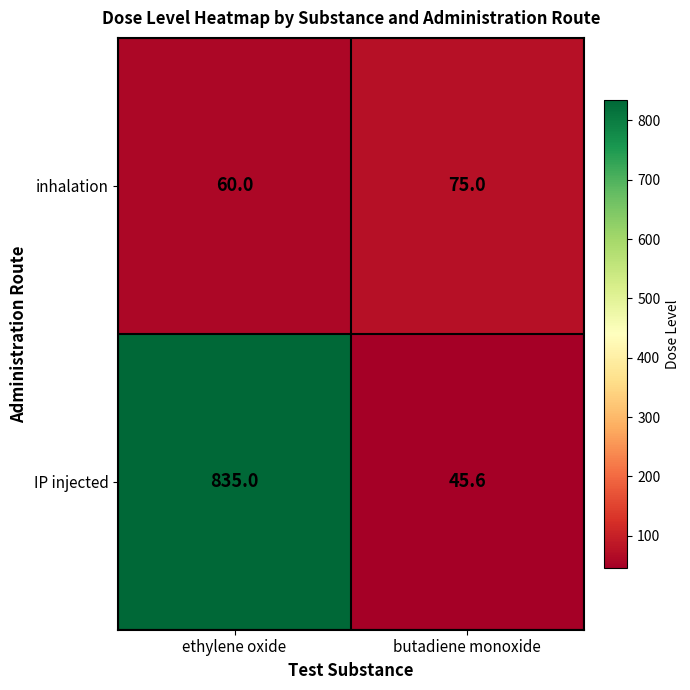

What is the difference between the inhalation values at ethylene oxide and butadiene monoxide?

15.0